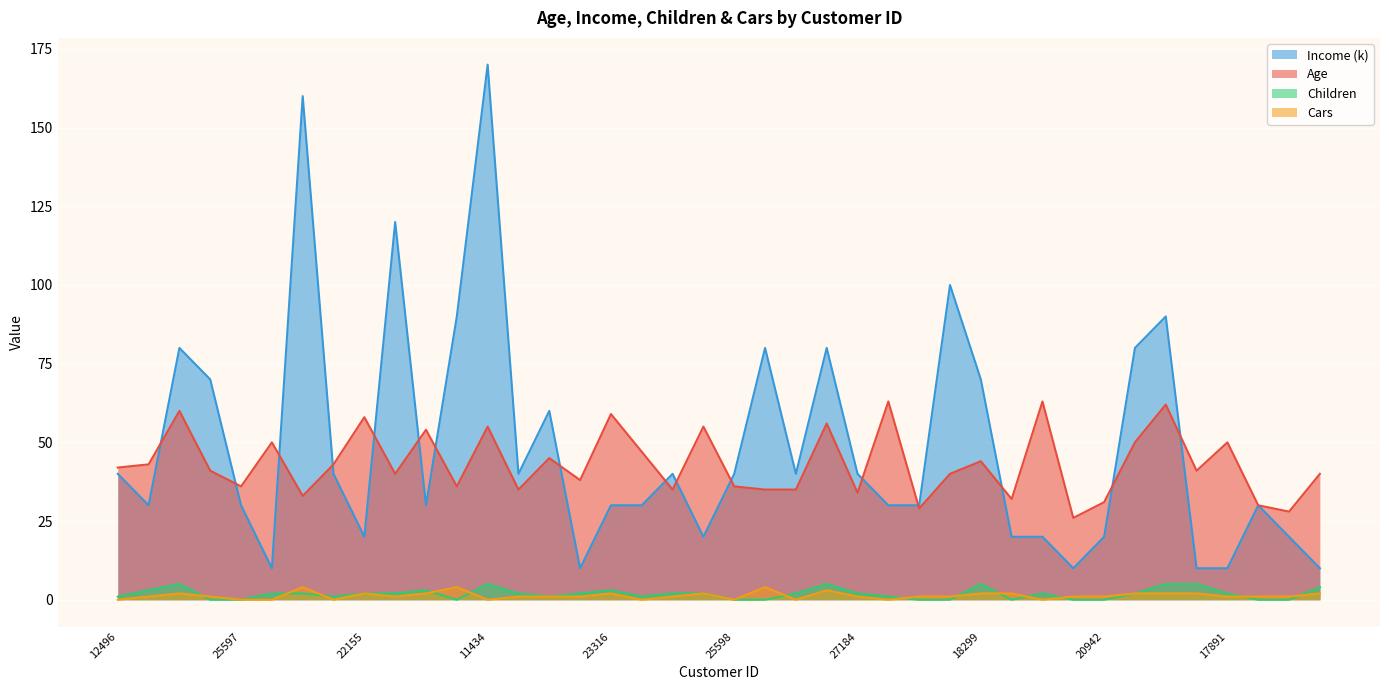

At how many categories does at least one series exceed 124?

2